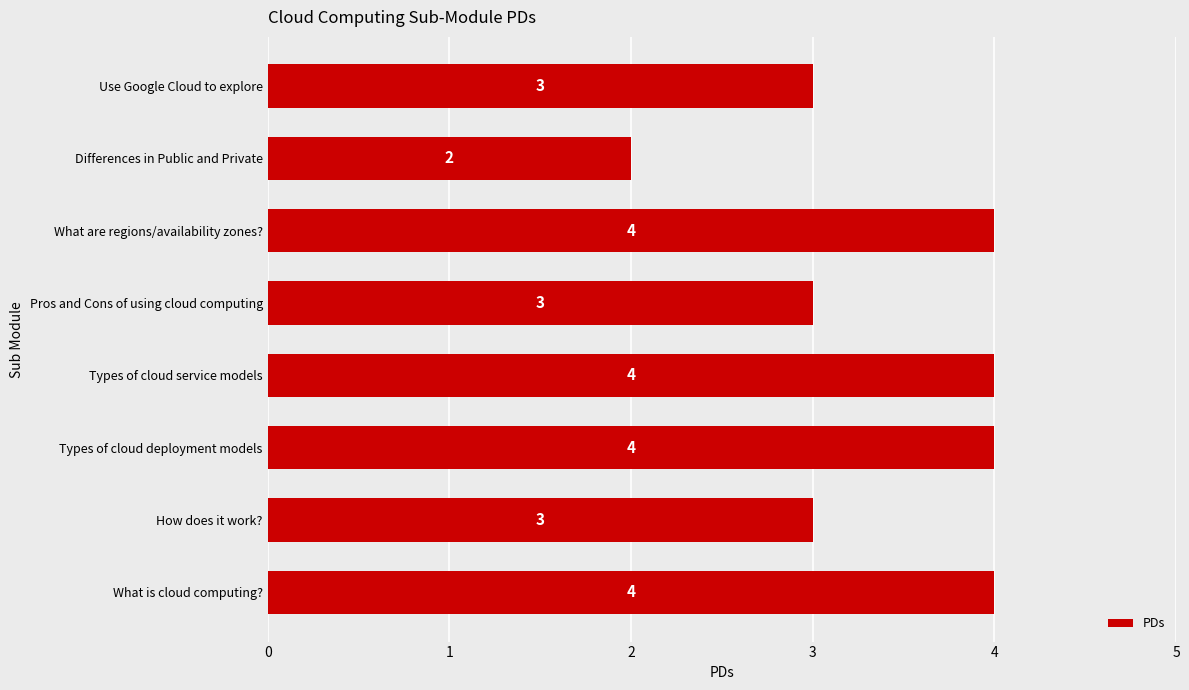

Approximately how many times larger is the value at How does it work? compared to Use Google Cloud to explore?

1.0